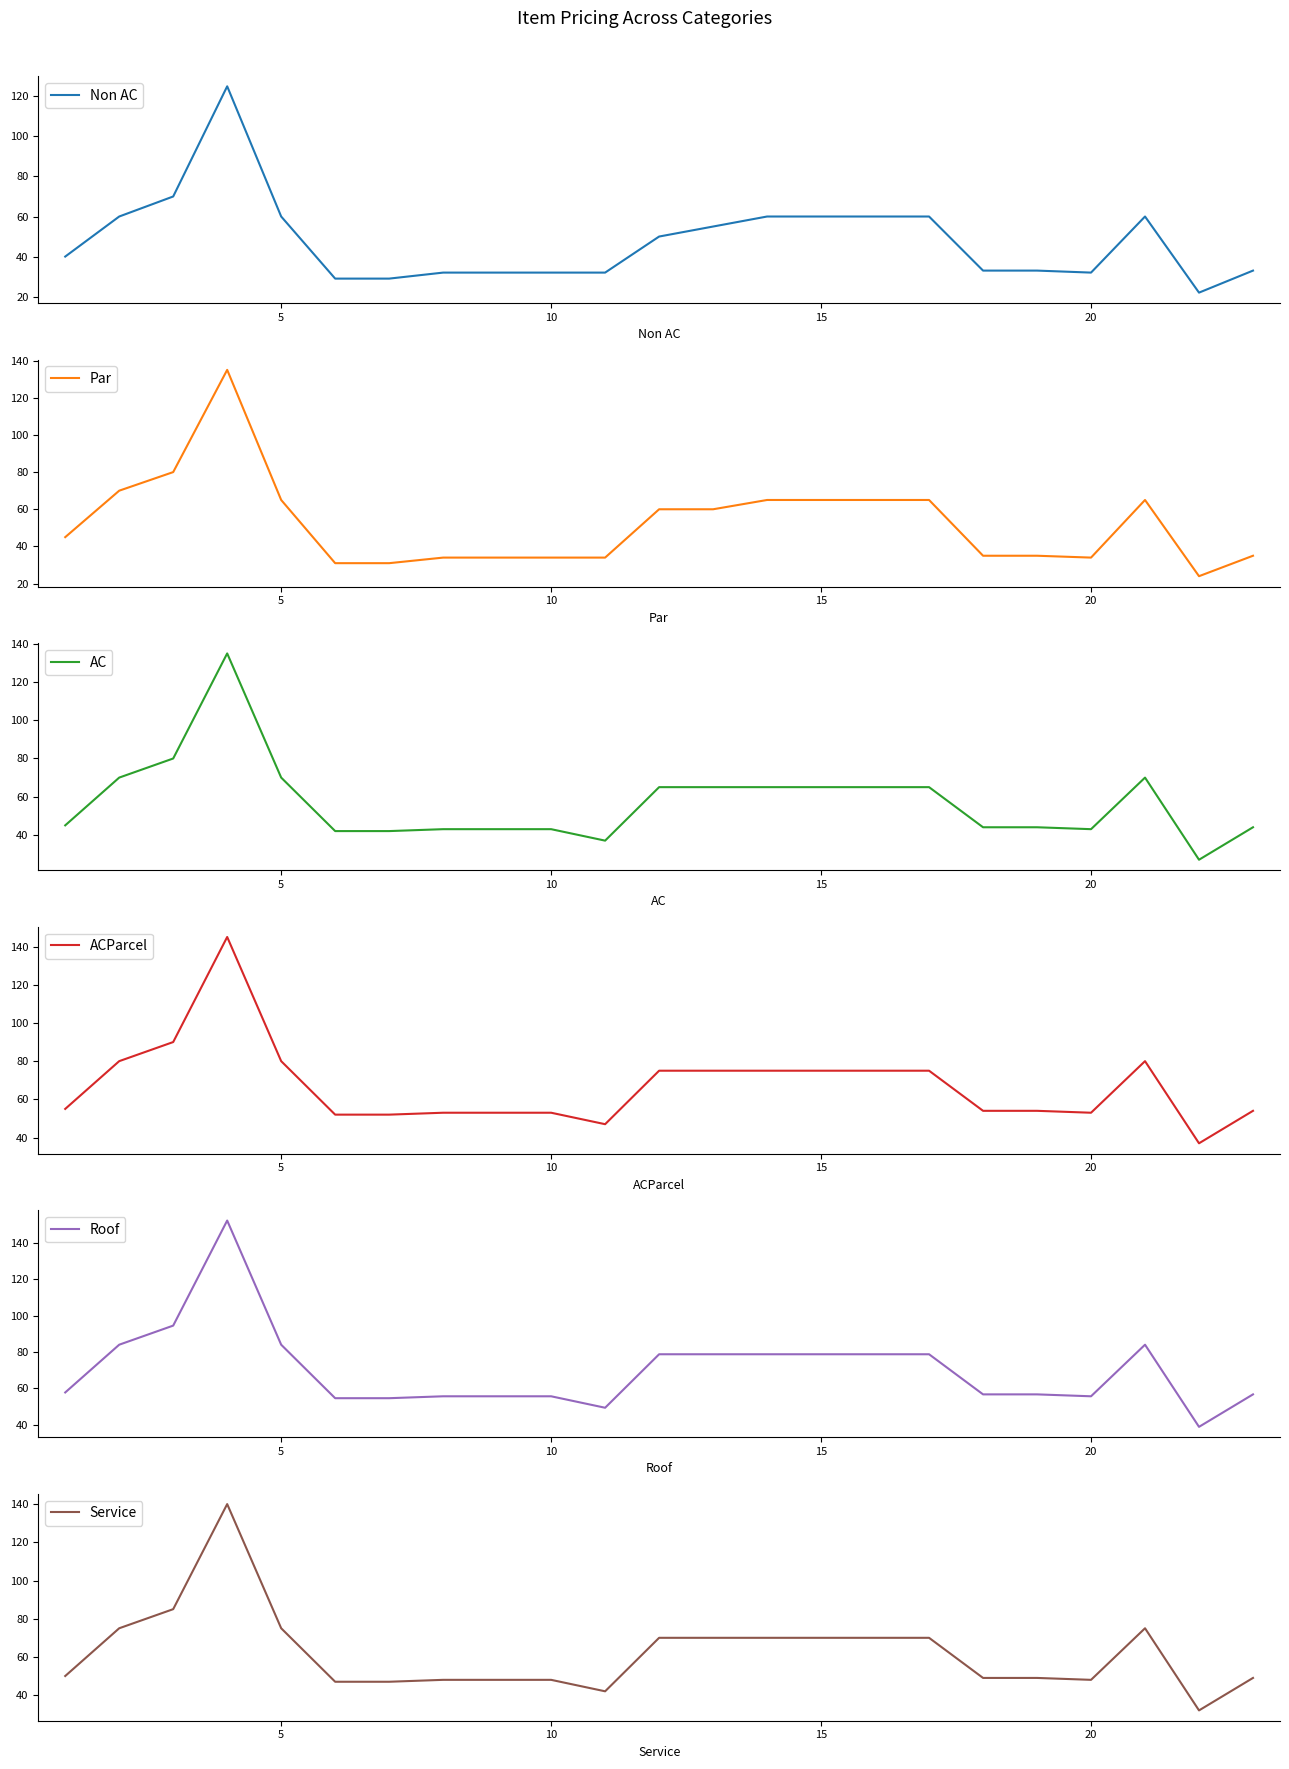

True or false: AC has more than 1 points higher than both neighbors.

True